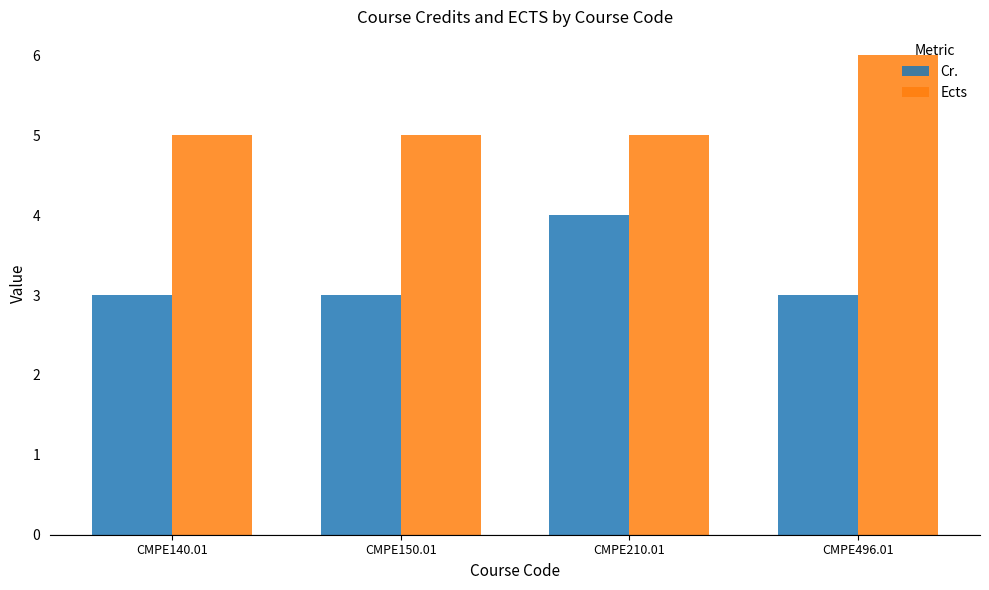

Reading right to left, what are all the values shown in this chart?

Cr.: 3	4	3	3
Ects: 6	5	5	5